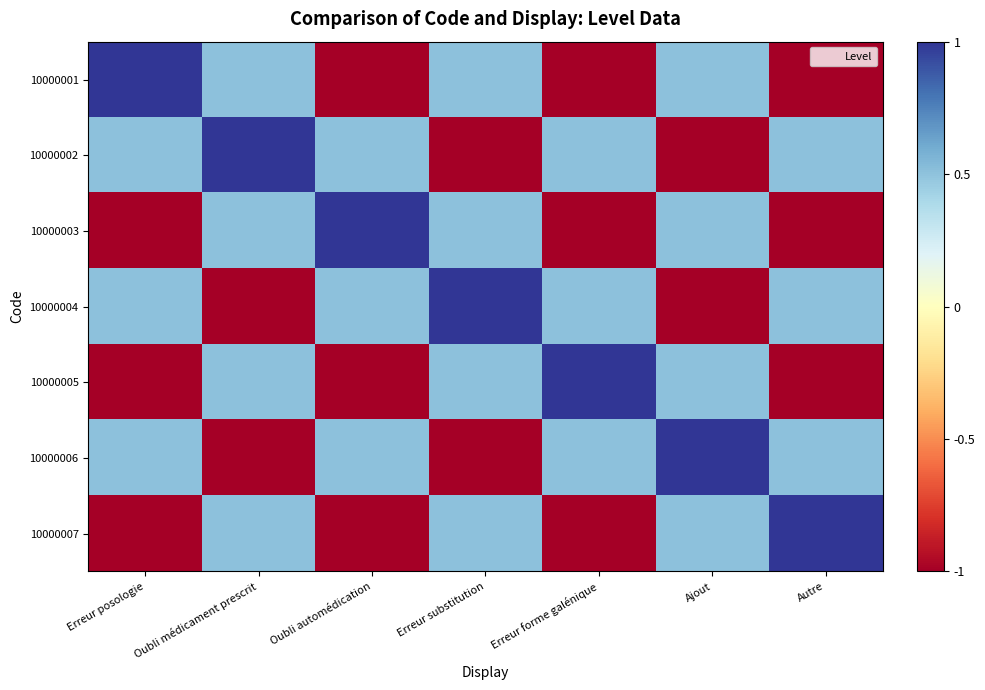

At how many categories does at least one series exceed 0?

7